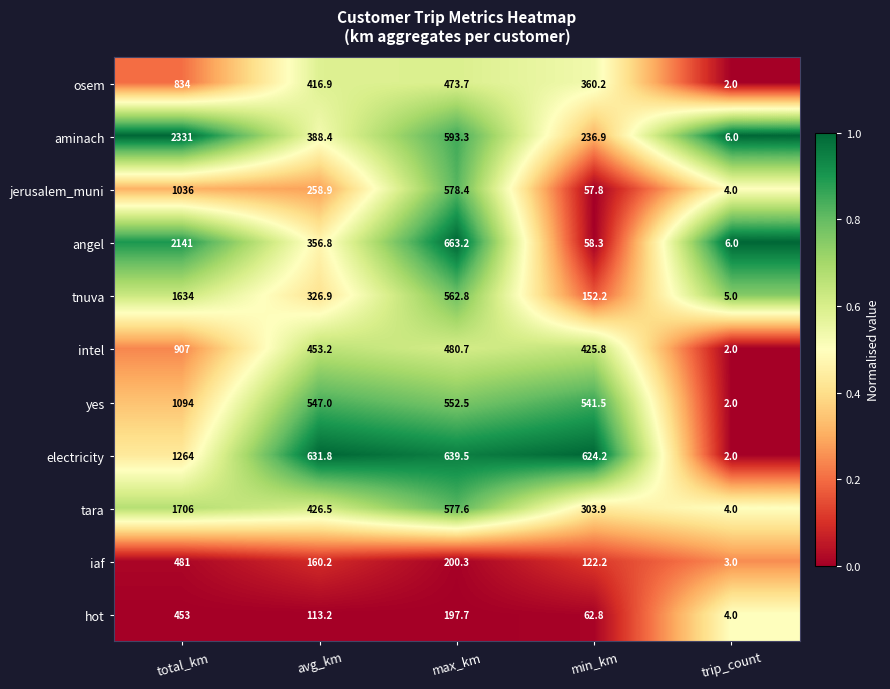

Between min_km and trip_count, which series saw the biggest shift?

electricity